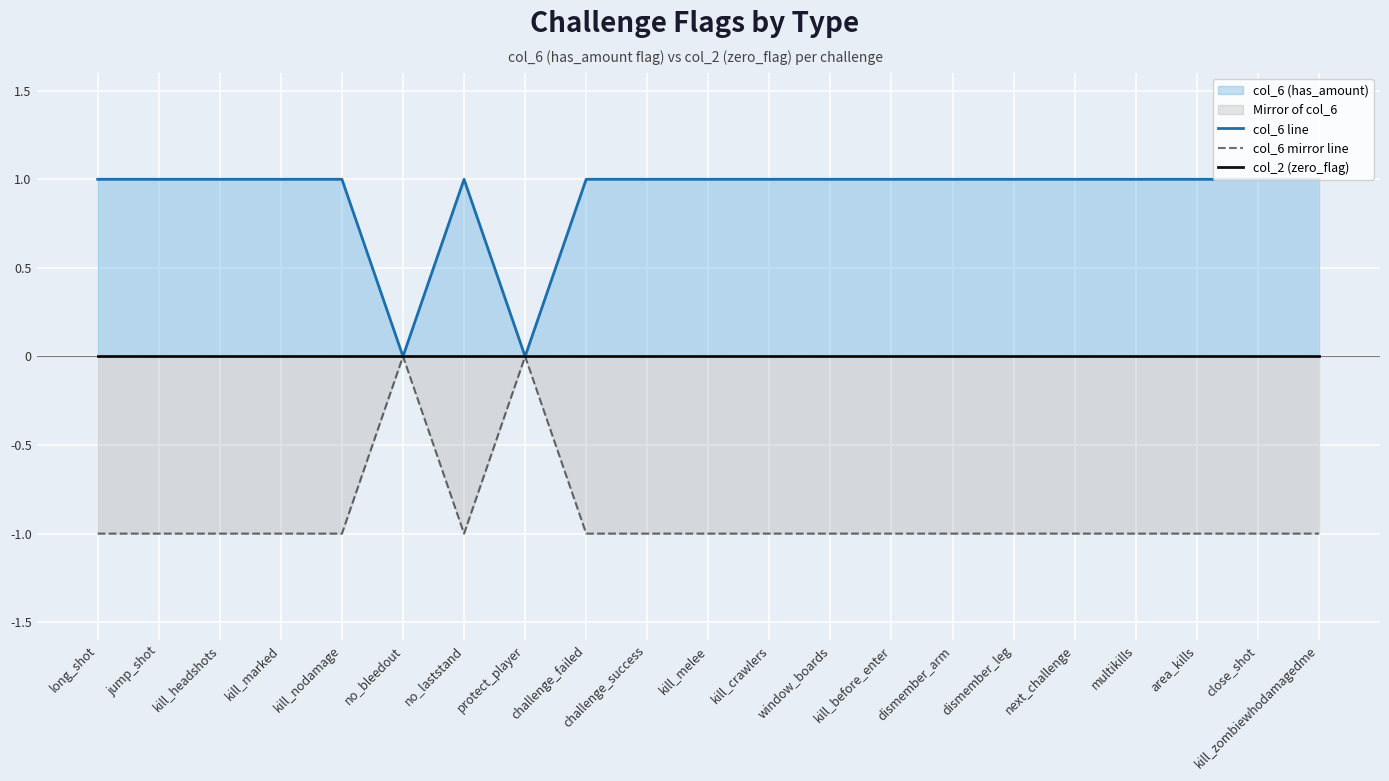

Rank the series at challenge_success from highest to lowest value.

col_6 line, col_2 (zero_flag), col_6 mirror line